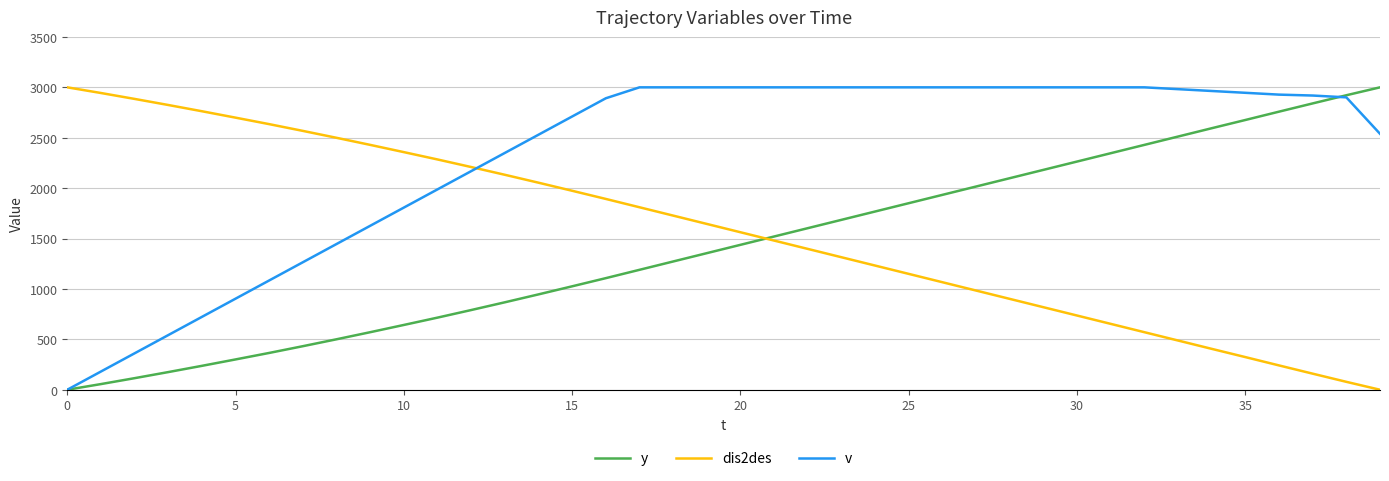

Which series has the largest total across all categories?

v